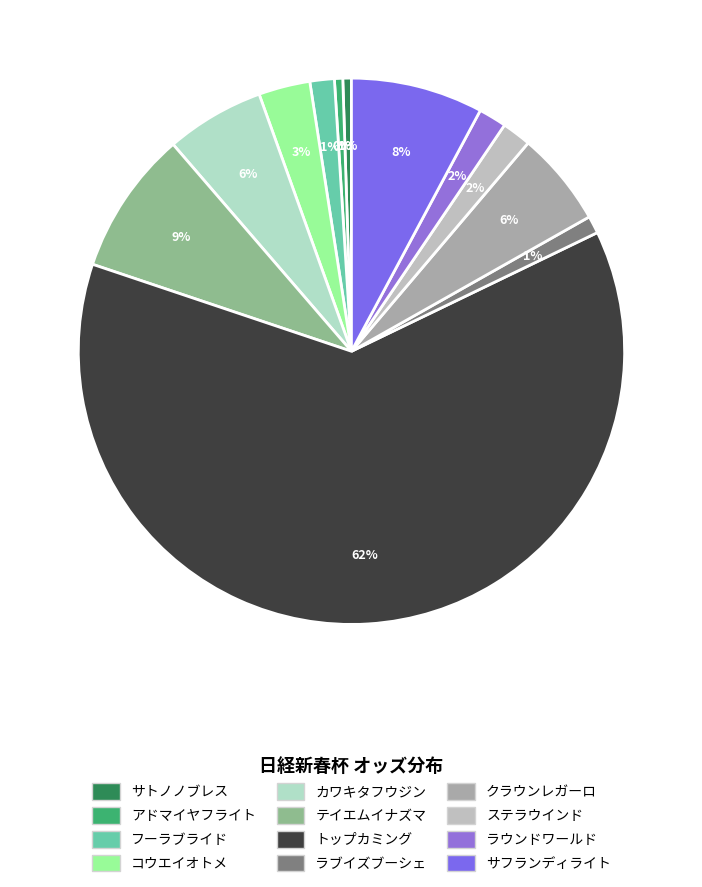

The アドマイヤフライト slice represents 0% of the pie. True or false?

True